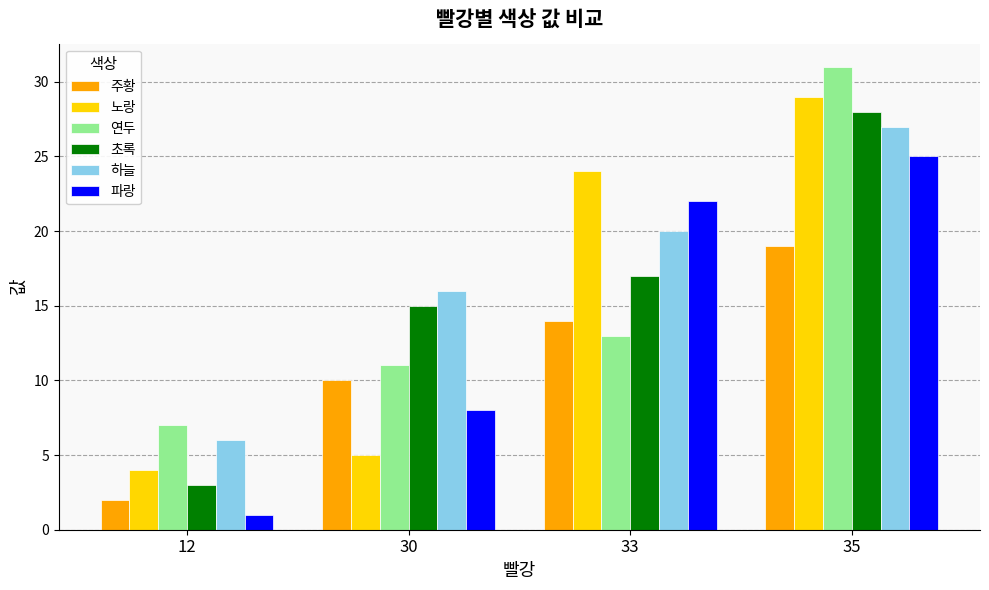

The value of 하늘 at 33 is 6. True or false?

False